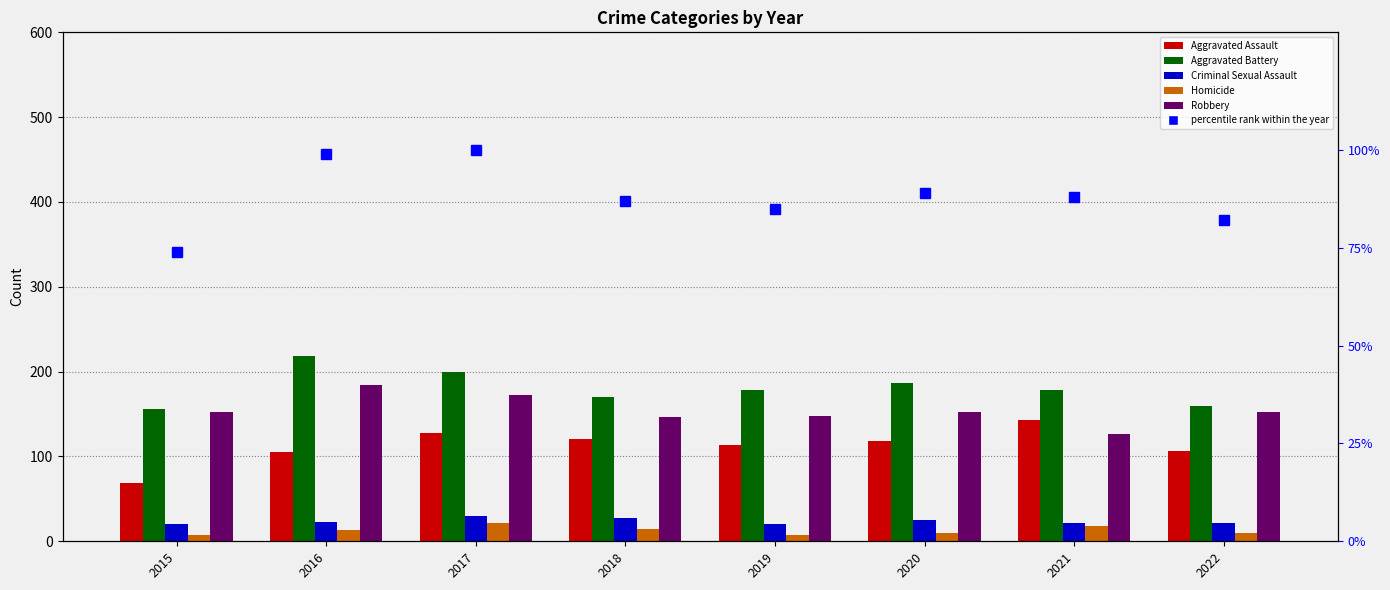

What is the smallest value displayed?

8